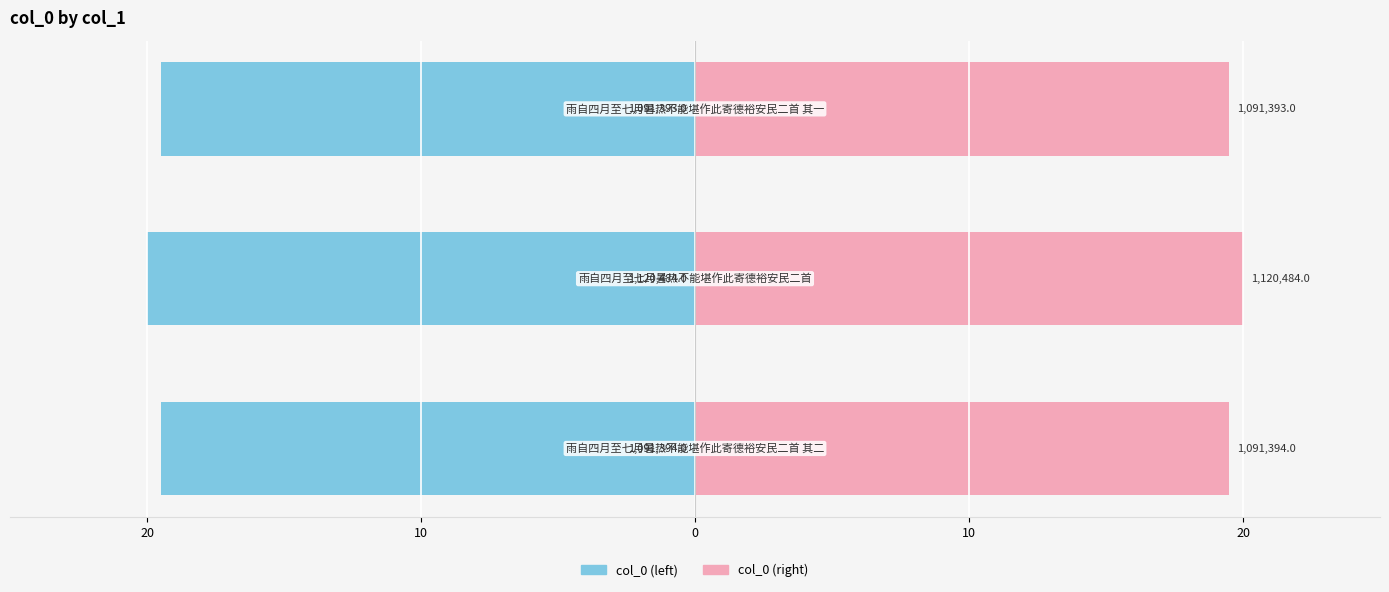

Which series has the largest total across all categories?

col_0 (right)